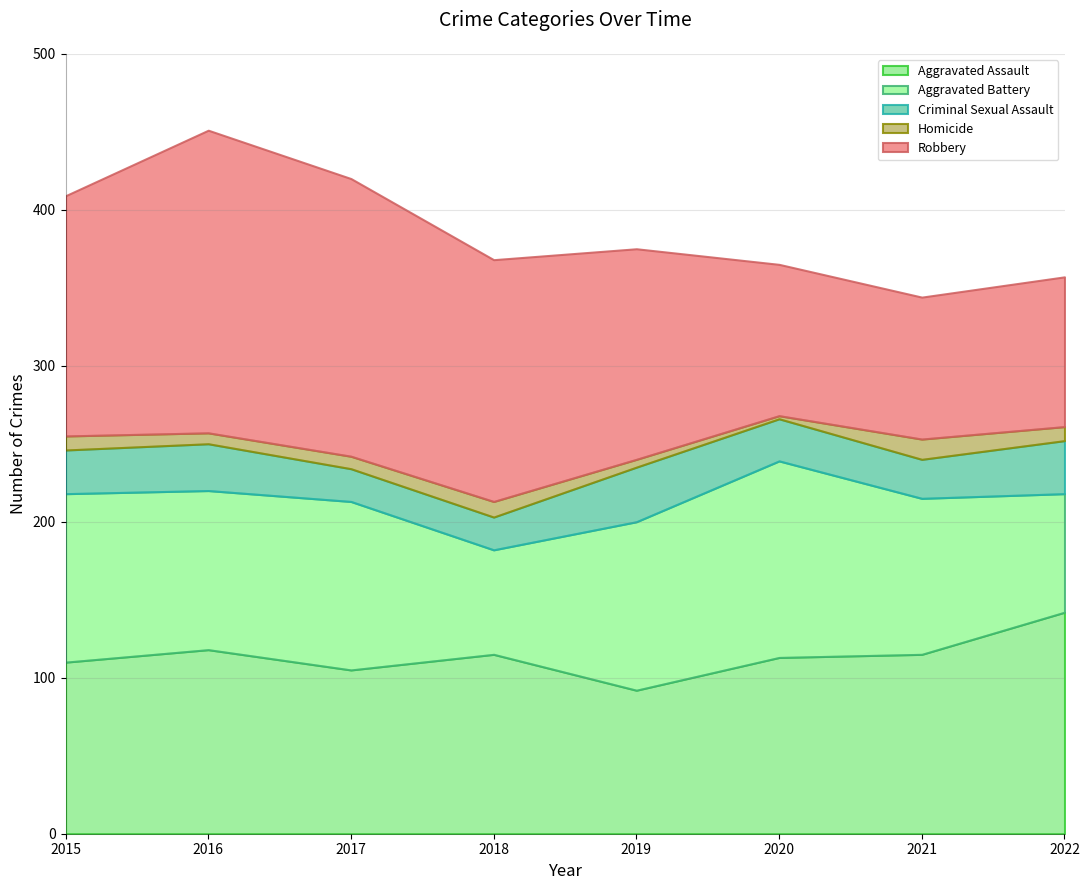

Reading left to right, list all the values displayed in this chart.

Aggravated Assault: 2015=110	2016=118	2017=105	2018=115	2019=92	2020=113	2021=115	2022=142
Aggravated Battery: 2015=108	2016=102	2017=108	2018=67	2019=108	2020=126	2021=100	2022=76
Criminal Sexual Assault: 2015=28	2016=30	2017=21	2018=21	2019=35	2020=27	2021=25	2022=34
Homicide: 2015=9	2016=7	2017=8	2018=10	2019=5	2020=2	2021=13	2022=9
Robbery: 2015=154	2016=194	2017=178	2018=155	2019=135	2020=97	2021=91	2022=96